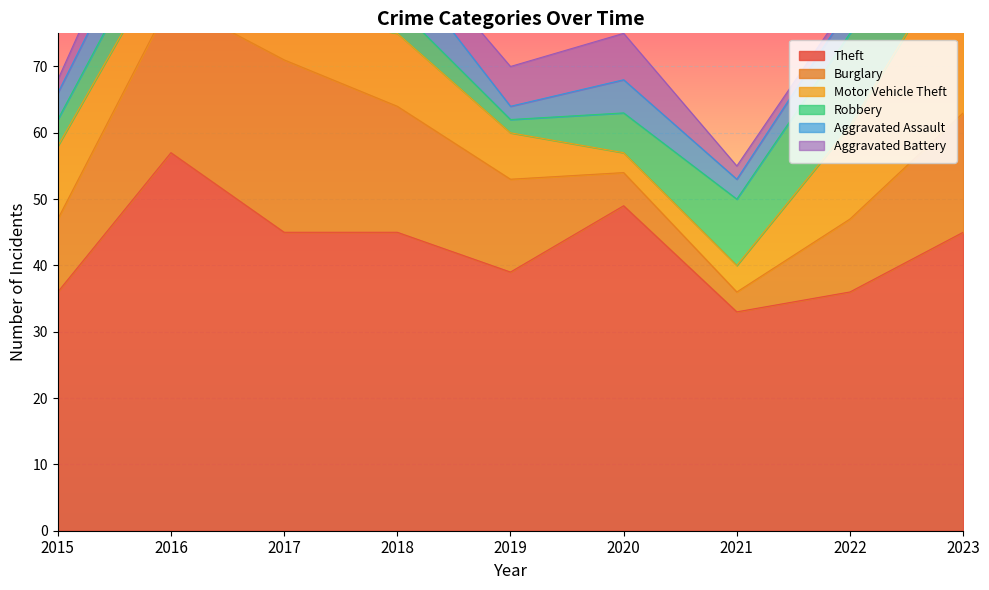

True or false: Motor Vehicle Theft and Theft cross at least once.

False